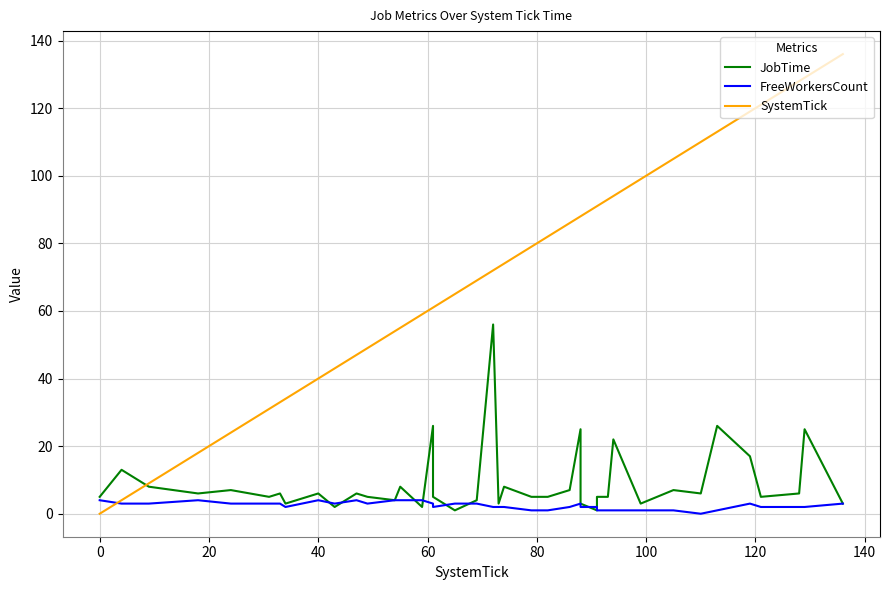

At which label is FreeWorkersCount closest to 2?

120